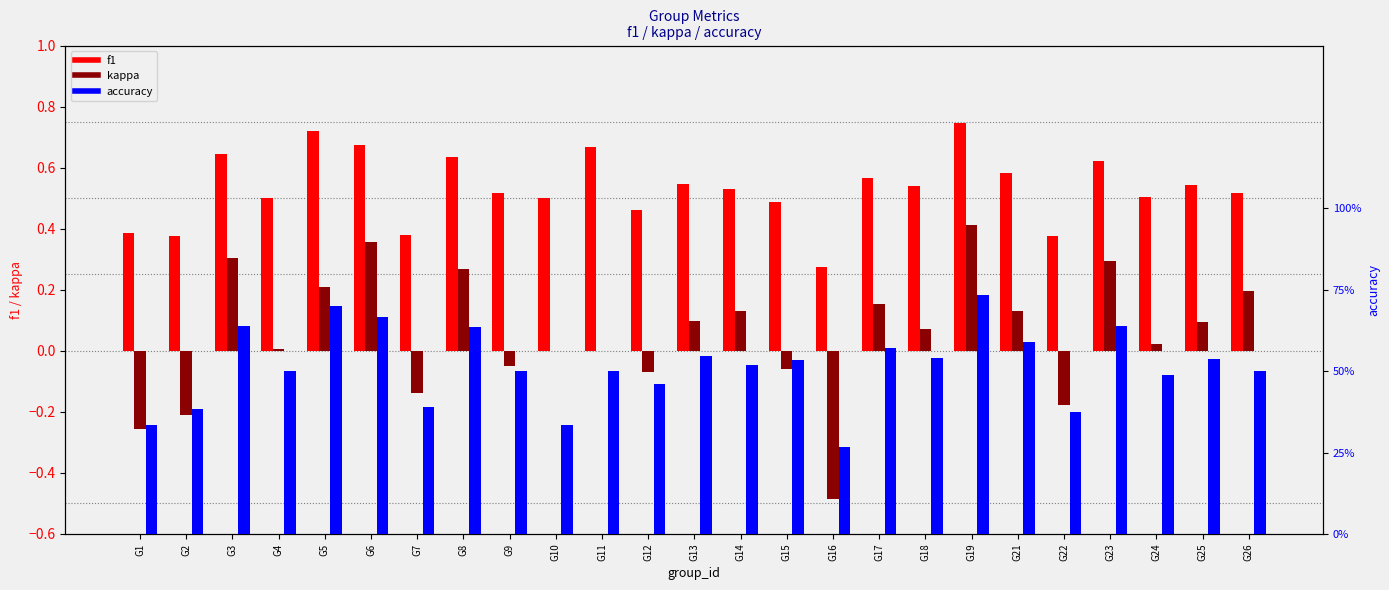

Which has a higher value, G15 or G19?

G19